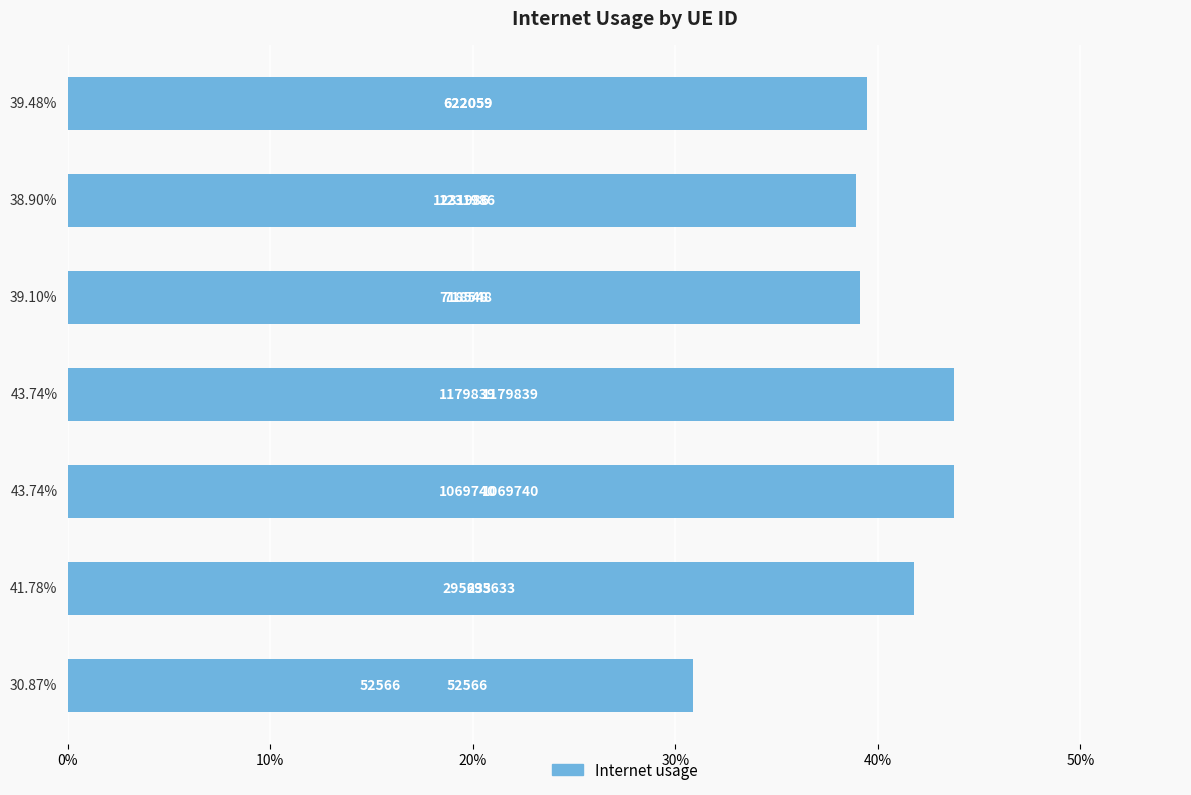

Does the chart contain any negative values?

No